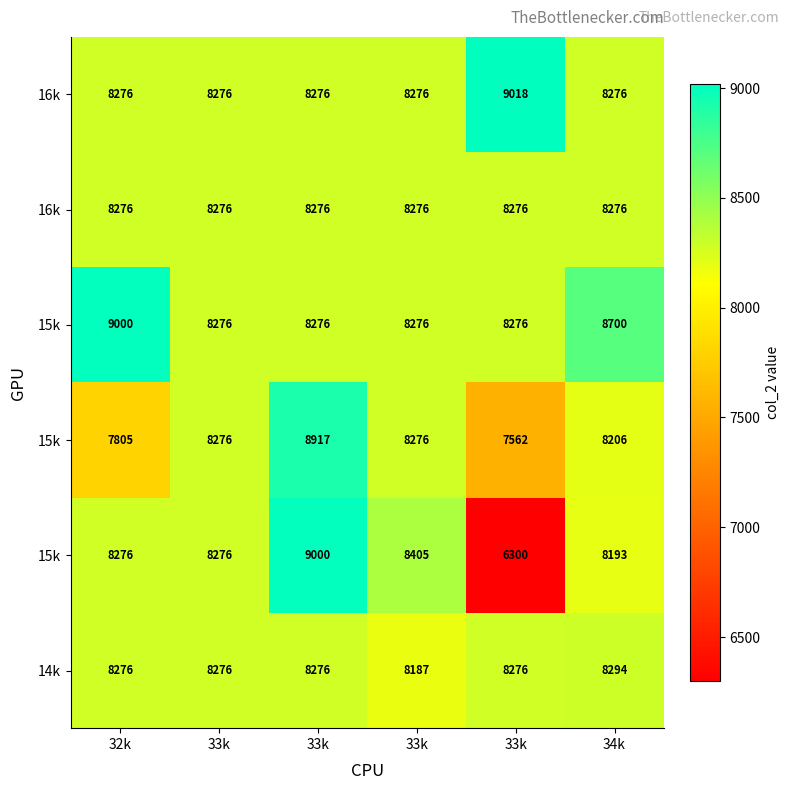

Count the number of data series in this chart.

6